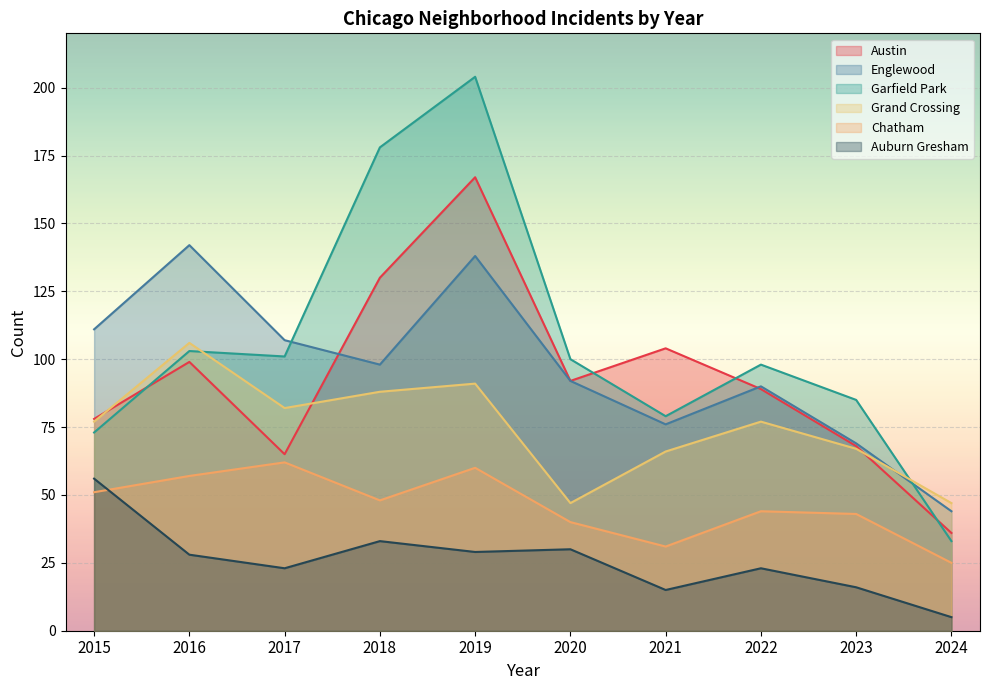

How many lines are shown in the chart?

6